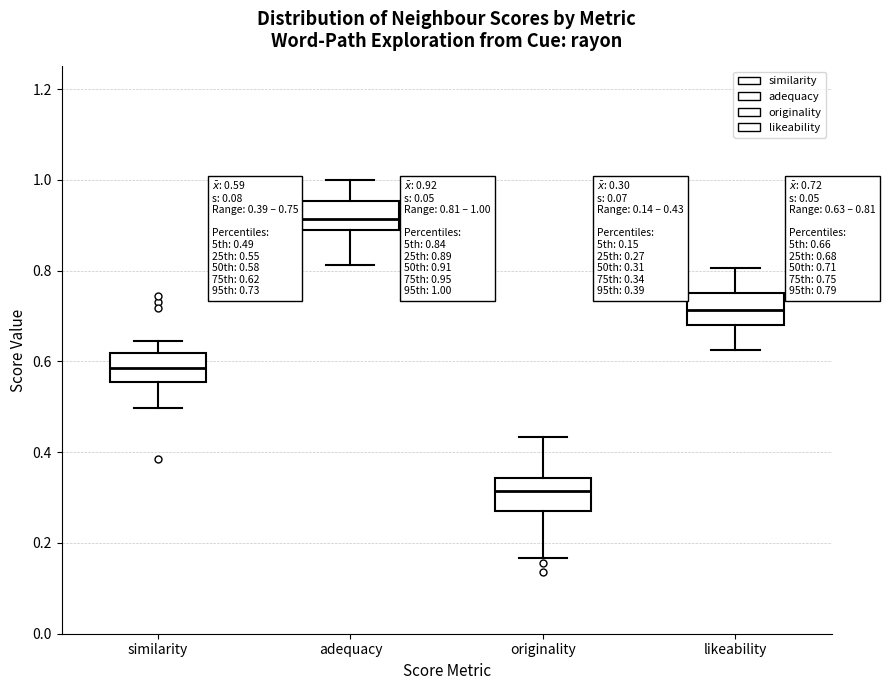

Which box has the lowest median line?

originality